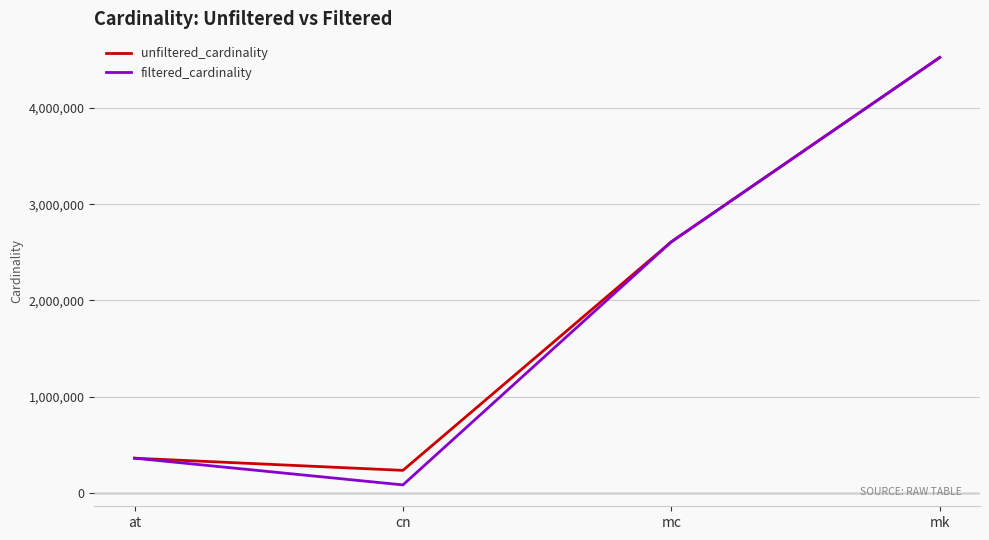

The unfiltered_cardinality series shows 234997 at cn. True or false?

True